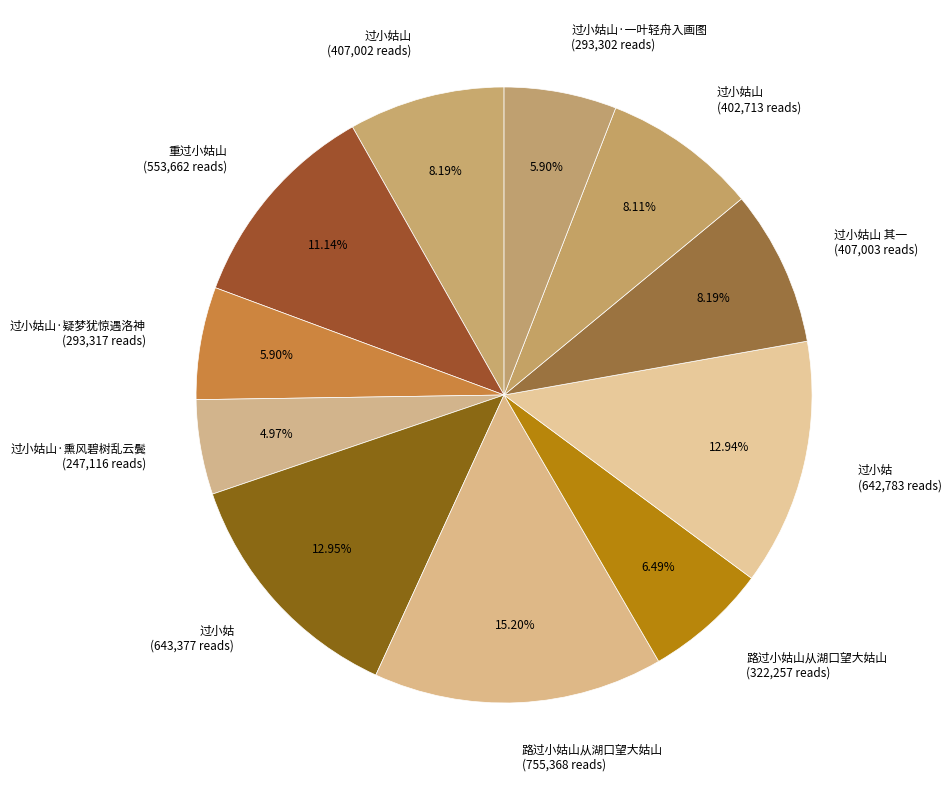

Does any single category account for the majority?

No